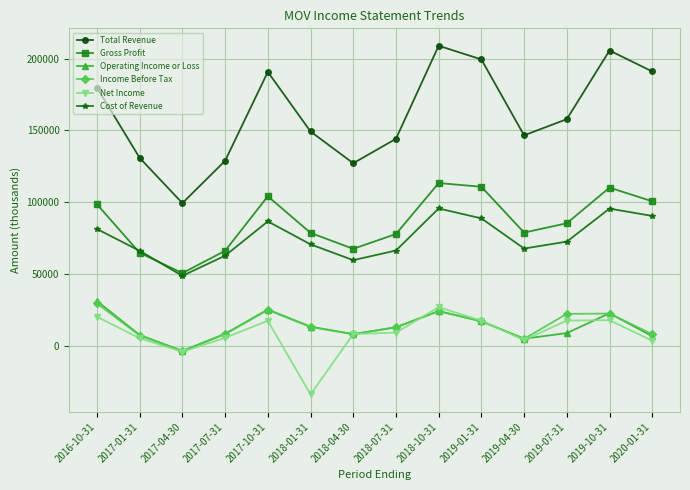

What is the label of the 13th point from the left?

2019-10-31